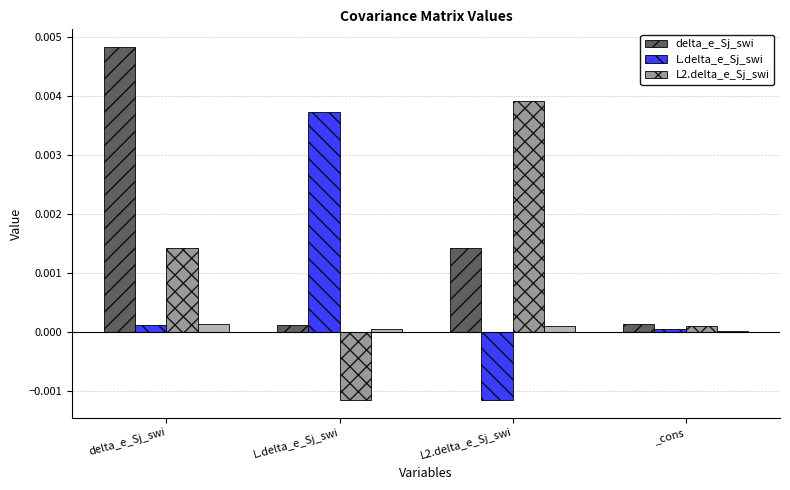

Rank the series at _cons from lowest to highest value.

L.delta_e_Sj_swi, L2.delta_e_Sj_swi, delta_e_Sj_swi